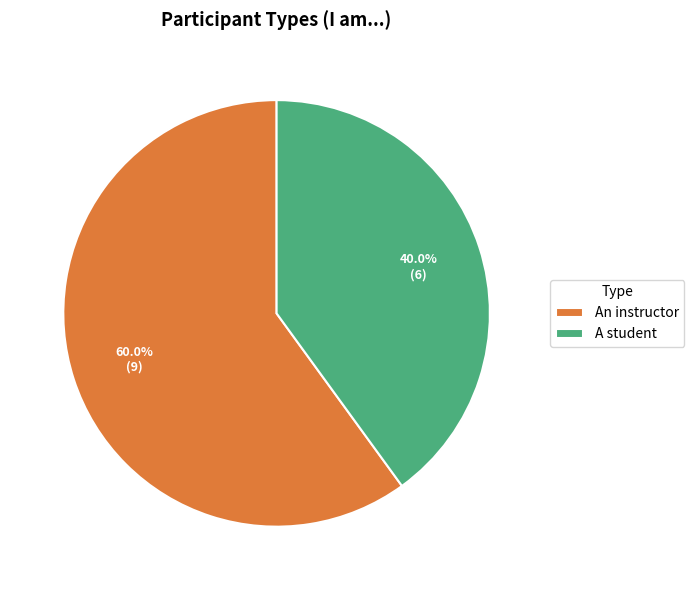

What percentage do An instructor and A student together represent?

100.0%